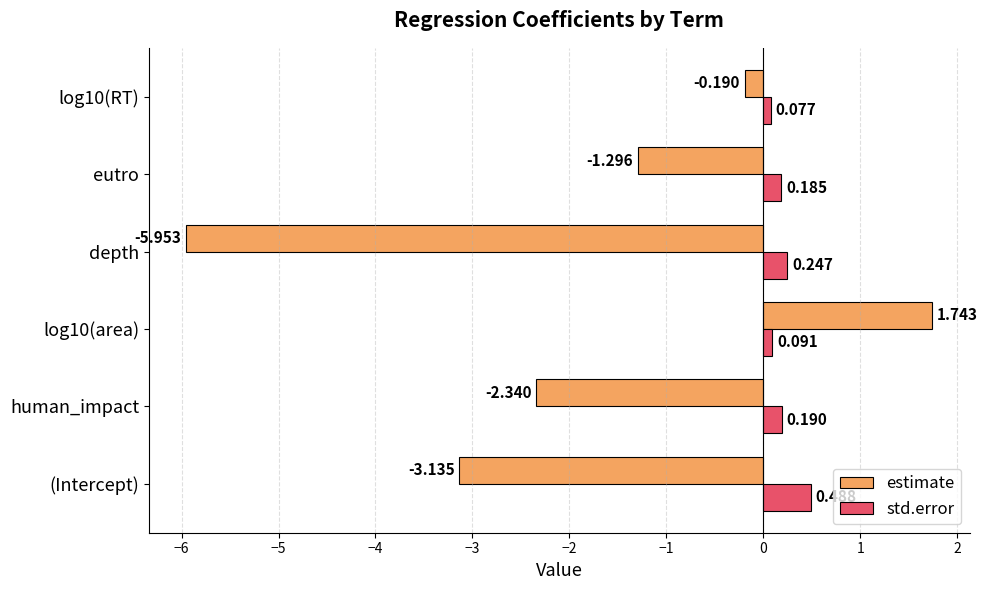

What are all the series names shown in the legend?

estimate, std.error